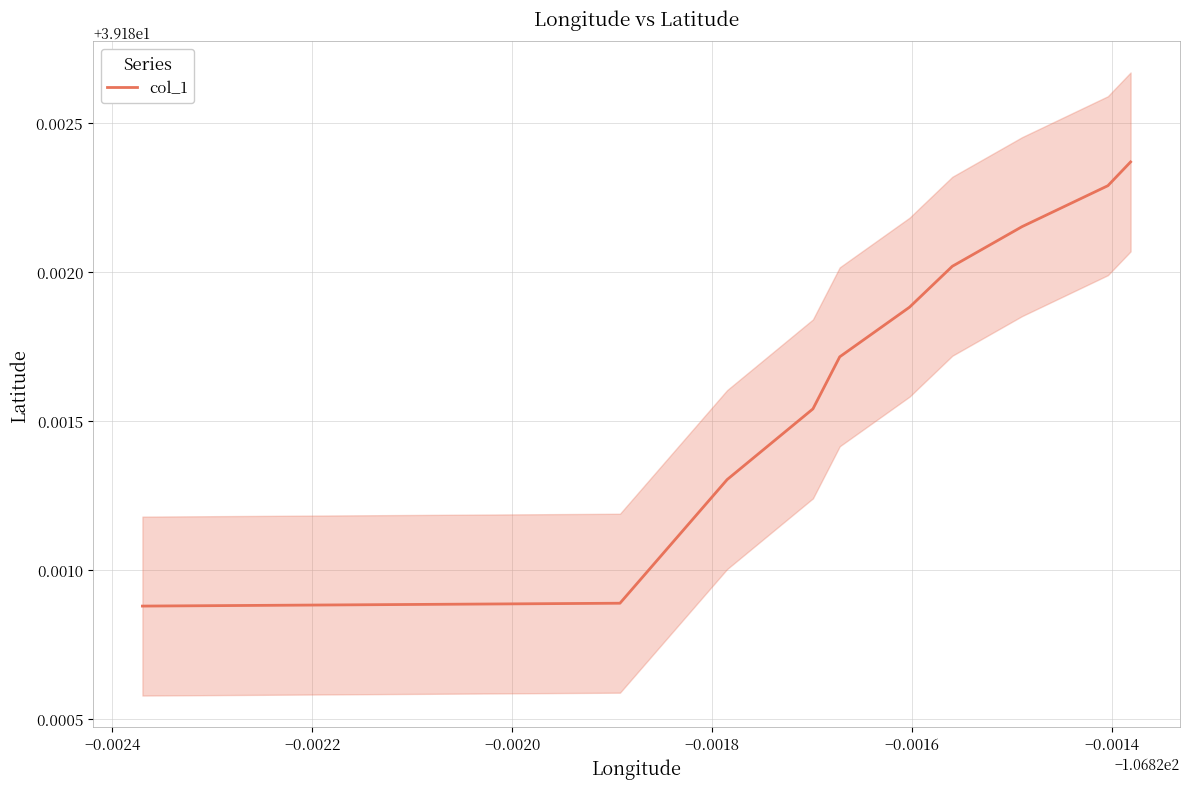

Is it true that the value at −0.0018 is 39.2?

True